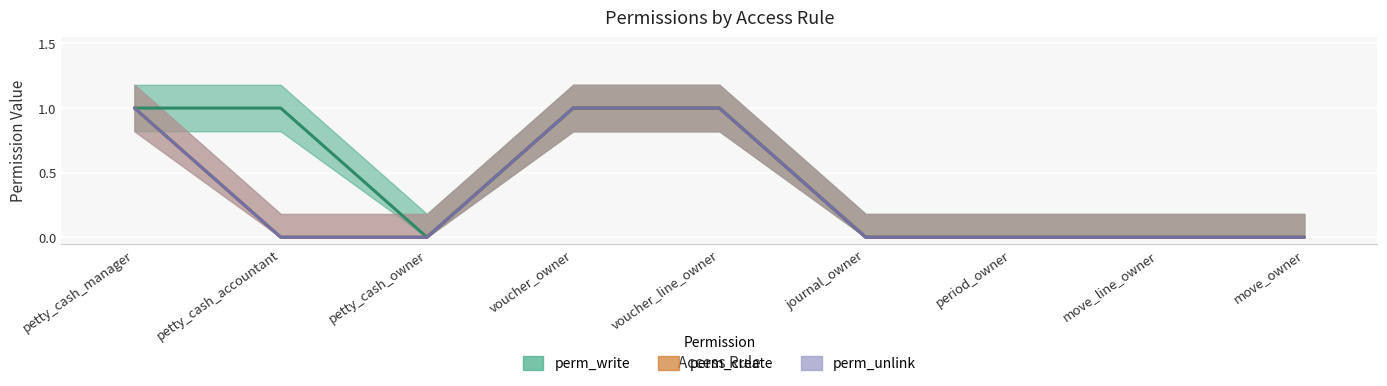

Reading right to left, extract all data points from this chart.

perm_write: move_owner=0	move_line_owner=0	period_owner=0	journal_owner=0	voucher_line_owner=1	voucher_owner=1	petty_cash_owner=0	petty_cash_accountant=1	petty_cash_manager=1
perm_create: move_owner=0	move_line_owner=0	period_owner=0	journal_owner=0	voucher_line_owner=1	voucher_owner=1	petty_cash_owner=0	petty_cash_accountant=0	petty_cash_manager=1
perm_unlink: move_owner=0	move_line_owner=0	period_owner=0	journal_owner=0	voucher_line_owner=1	voucher_owner=1	petty_cash_owner=0	petty_cash_accountant=0	petty_cash_manager=1